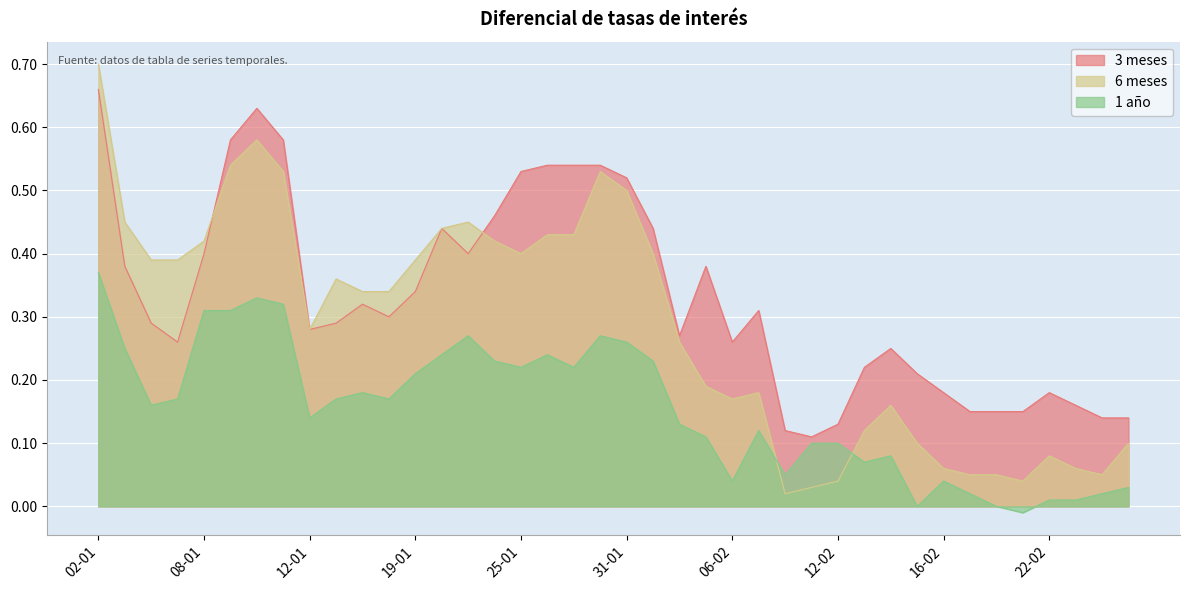

What is the sum of the 3 meses values at 03-01 and 08-01?

0.8